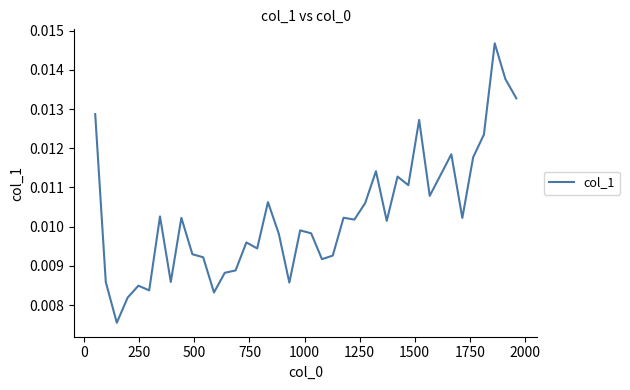

How many lines are shown in the chart?

1